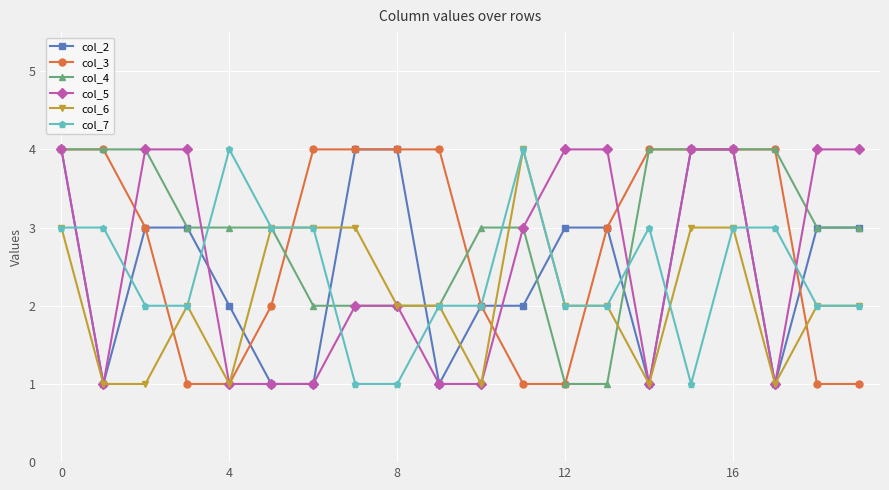

What is the value of the col_7 point at the 9th from the left?

1